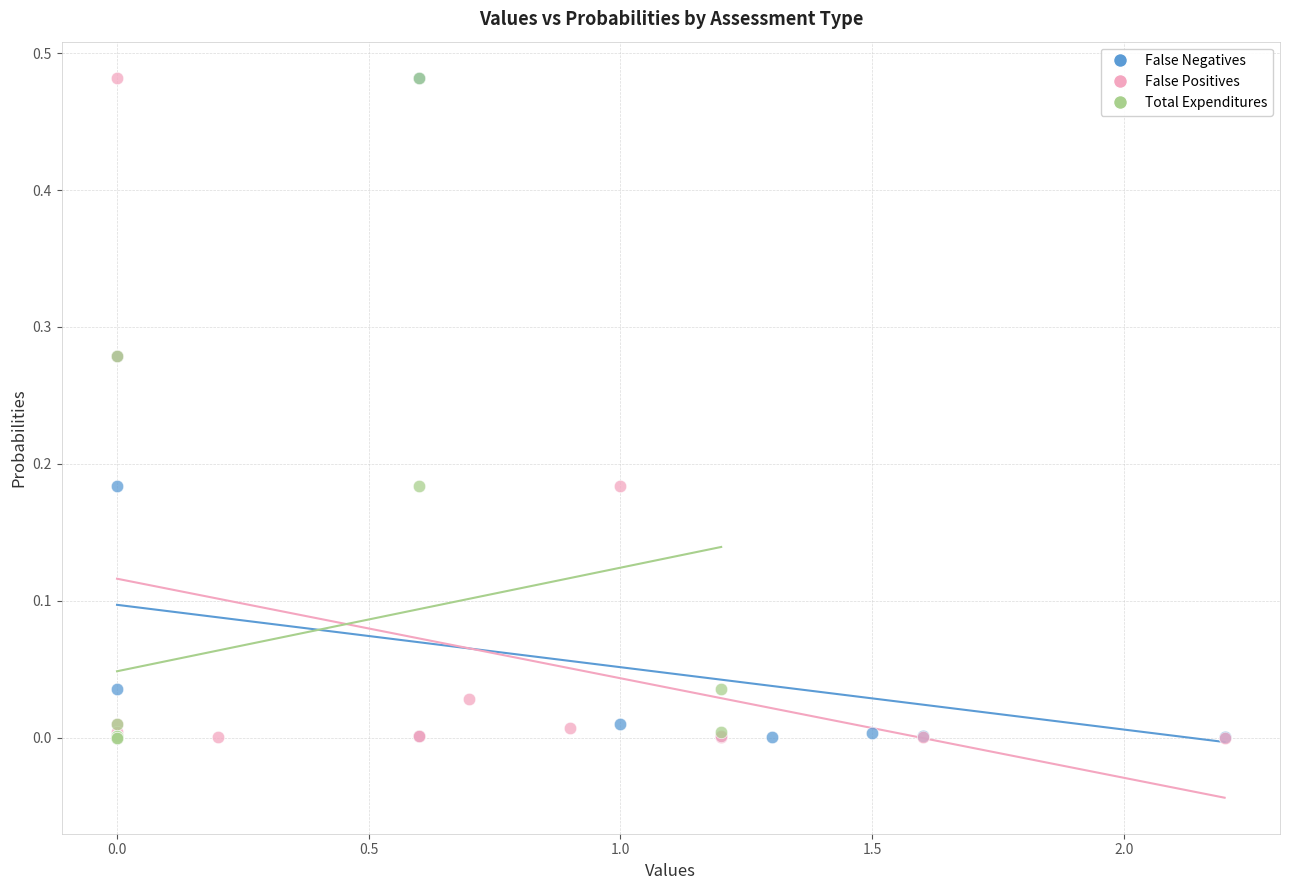

What are all the series names shown in the legend?

False Negatives, False Positives, Total Expenditures